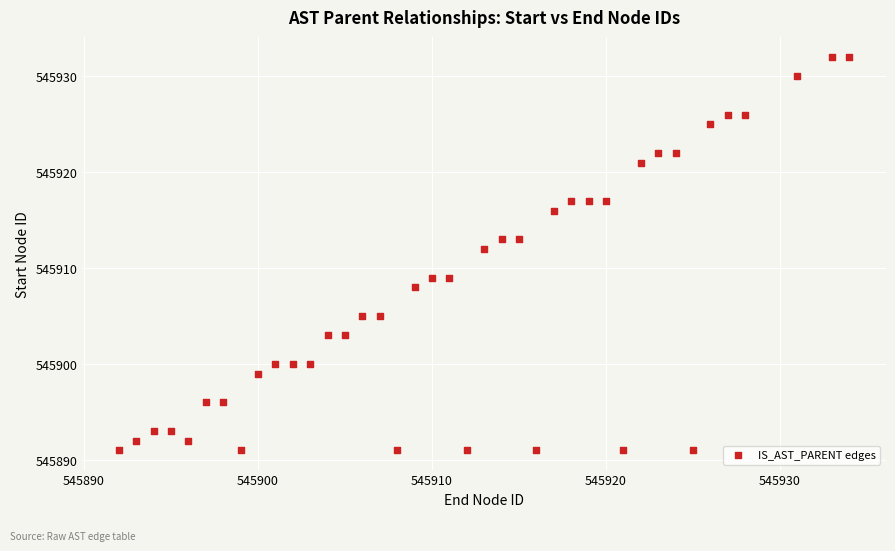

What Y value in the scatter plot is closest to 545911?

545912